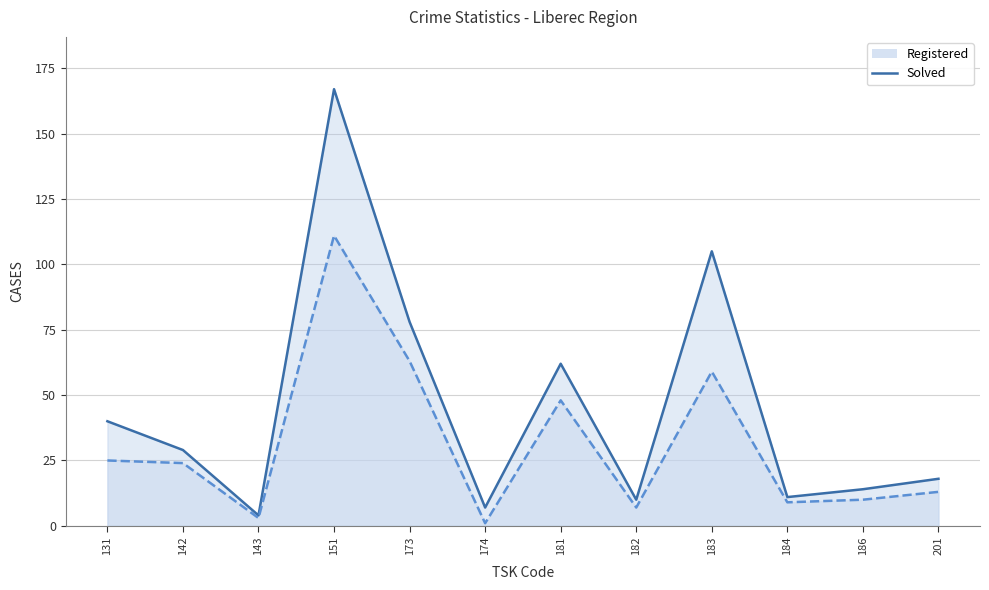

Reading right to left, extract all data points from this chart.

Registered (Total): 201=18	186=14	184=11	183=105	182=10	181=62	174=7	173=78	151=167	143=4	142=29	131=40
Solved: 201=13	186=10	184=9	183=59	182=7	181=48	174=1	173=63	151=111	143=3	142=24	131=25